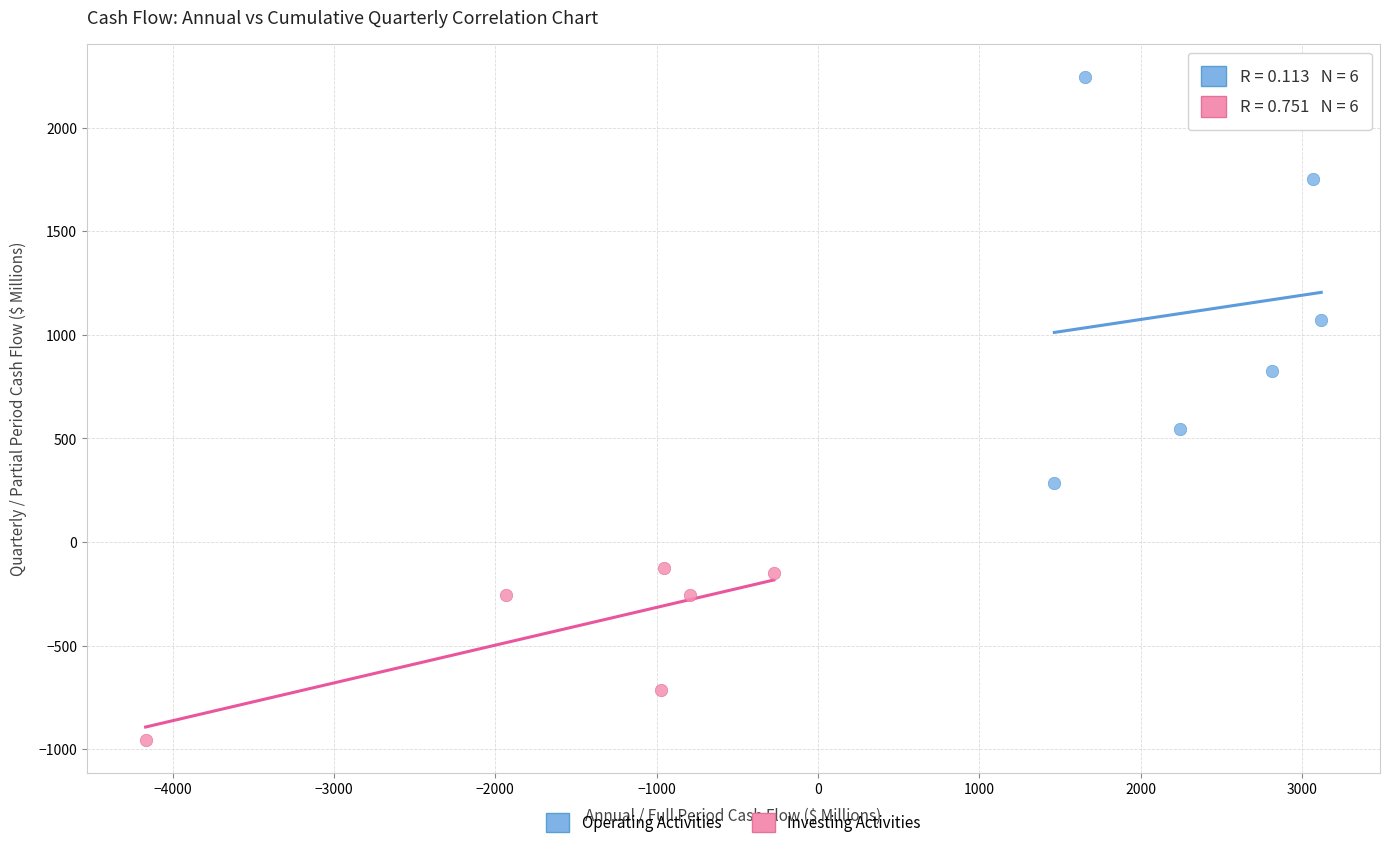

Which series has the largest Y range (max minus min)?

Operating Activities